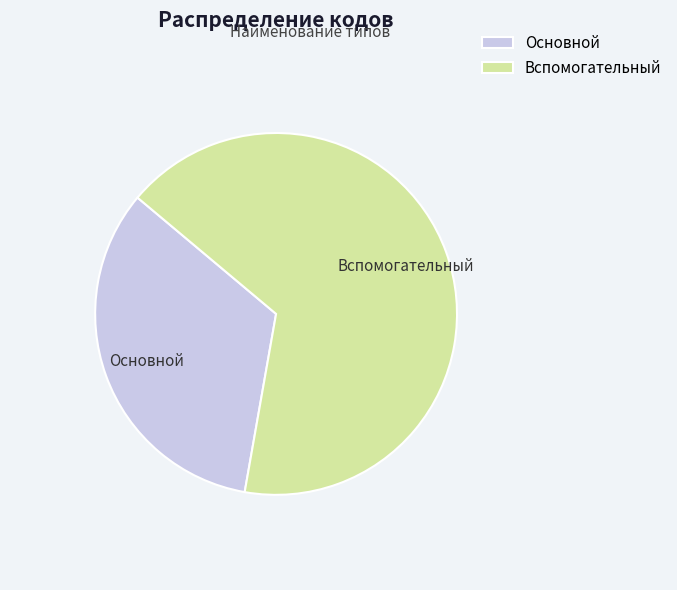

How many segments does this pie chart have?

2